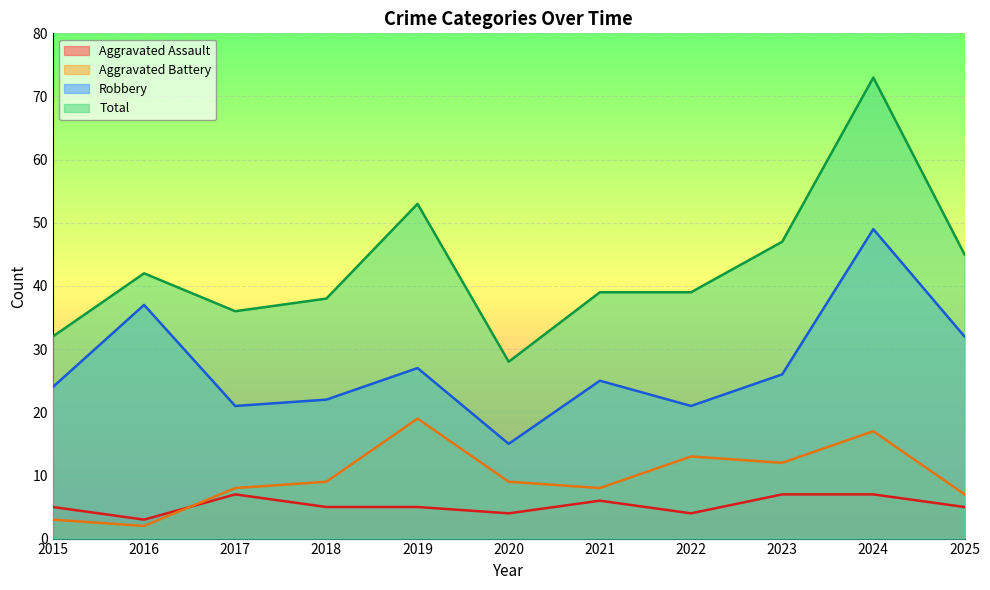

In Aggravated Assault, how many points are lower than both neighbors (excluding endpoints)?

3